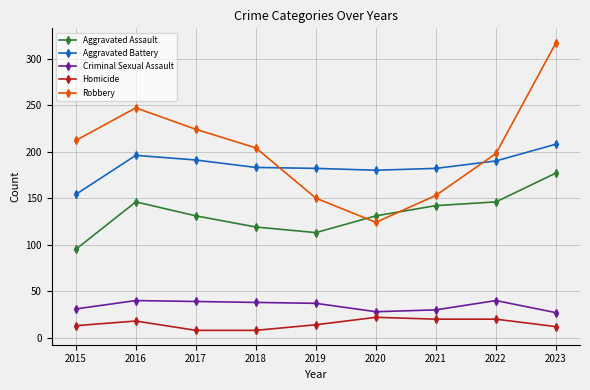

Where is the first local minimum for Aggravated Assault?

2019